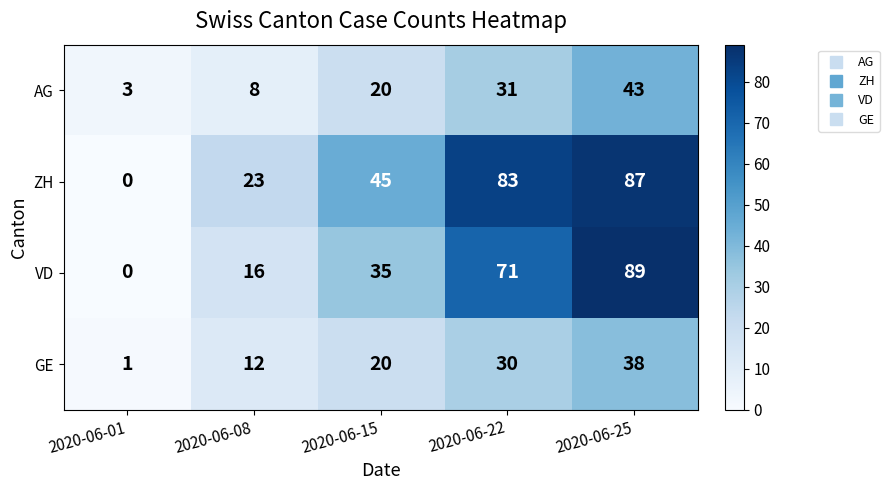

Reading left to right, transcribe all the data shown in this chart.

AG: 3	8	20	31	43
ZH: 0	23	45	83	87
VD: 0	16	35	71	89
GE: 1	12	20	30	38